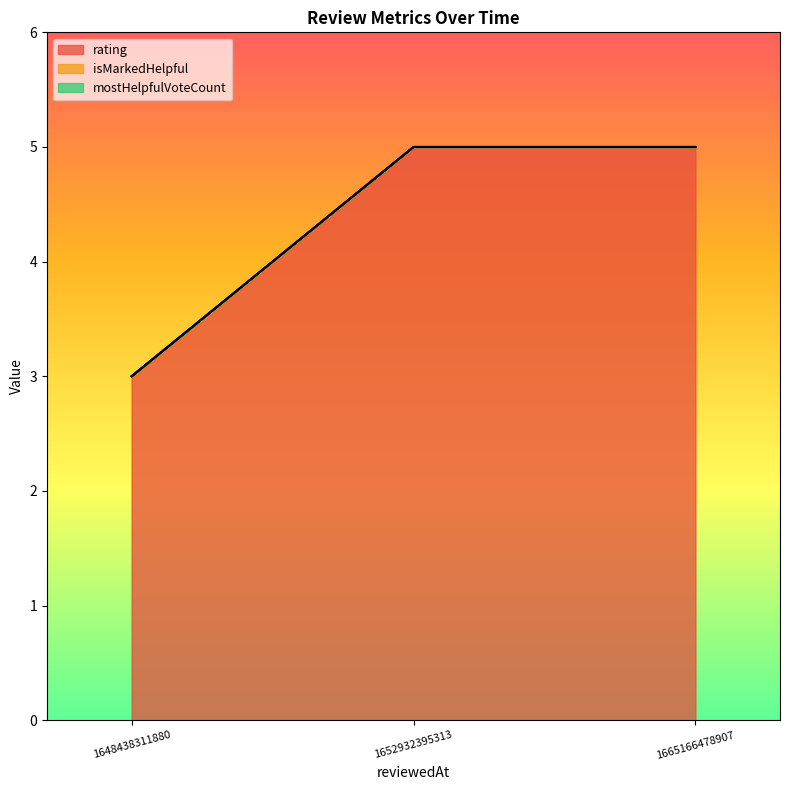

What is the greatest value displayed?

5